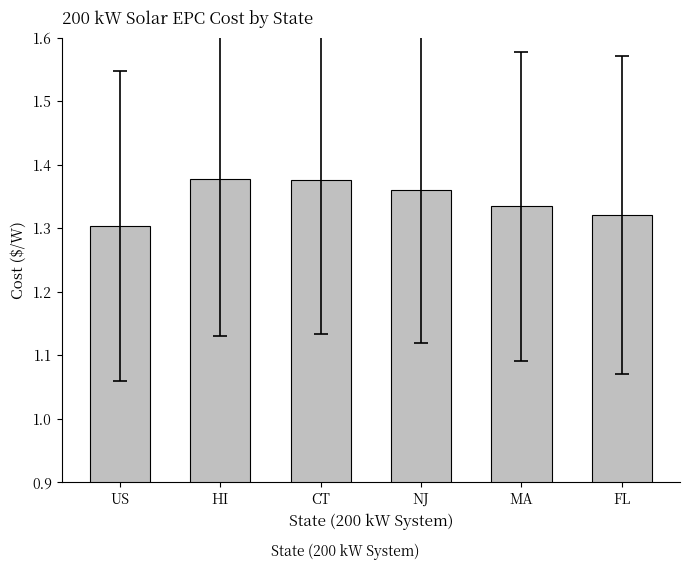

At which label is the value closest to 1?

US